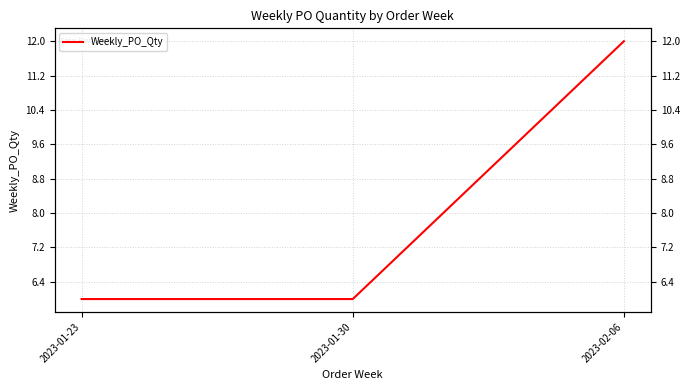

Approximately how many times larger is the value at 2023-02-06 compared to 2023-01-23?

2.0